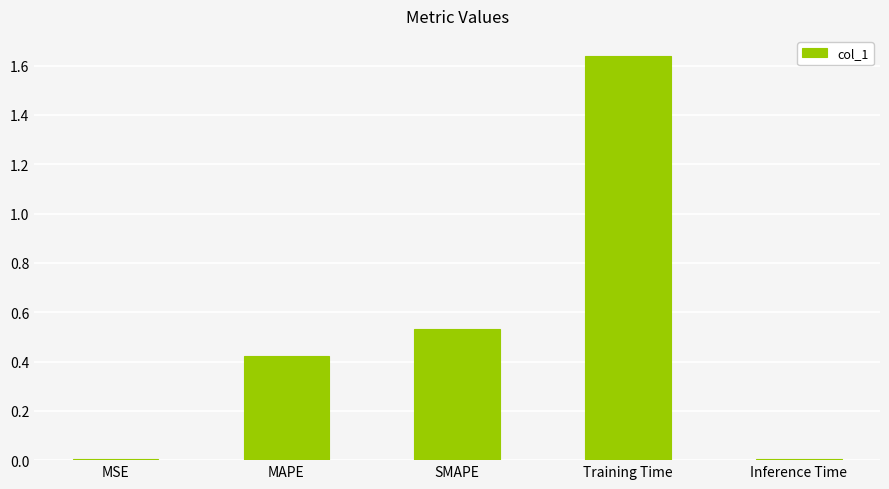

What position from the right is MAPE?

4